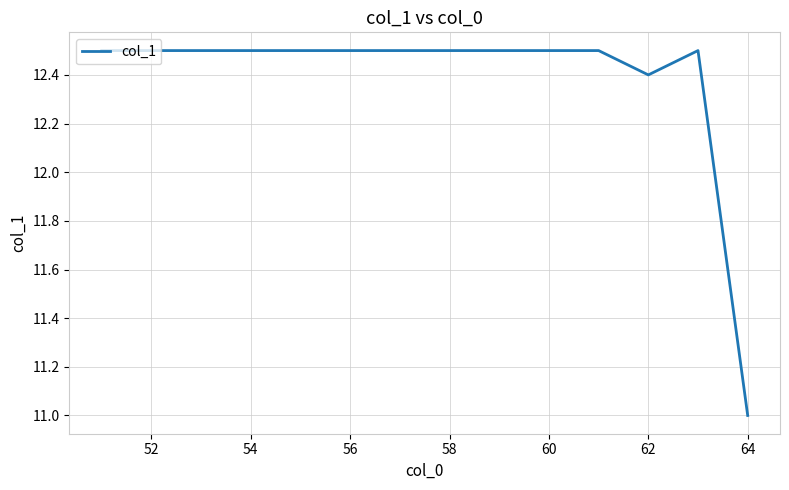

What is the difference between the maximum and minimum values?

1.5